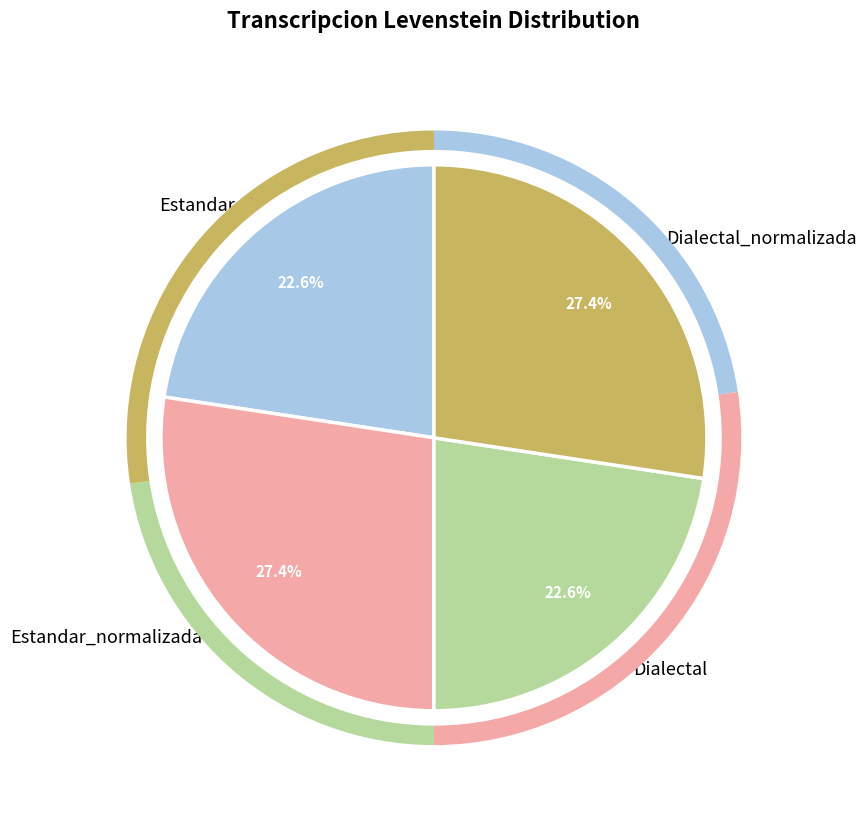

To the nearest percent, what is the difference between the Estandar and Dialectal_normalizada slice percentages?

5%